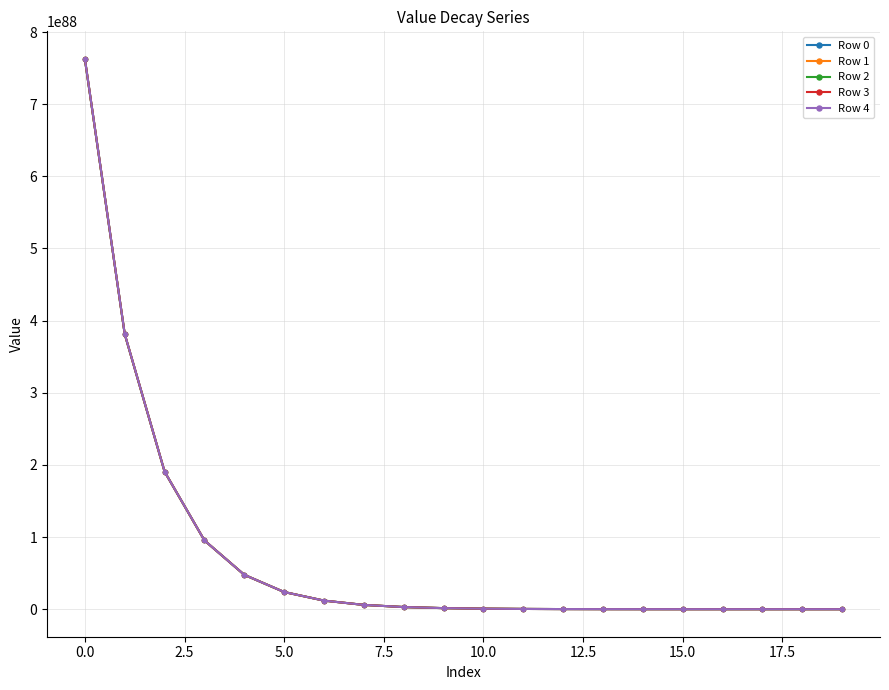

List the series in order of their overall mean, highest first.

Row 4, Row 3, Row 2, Row 1, Row 0